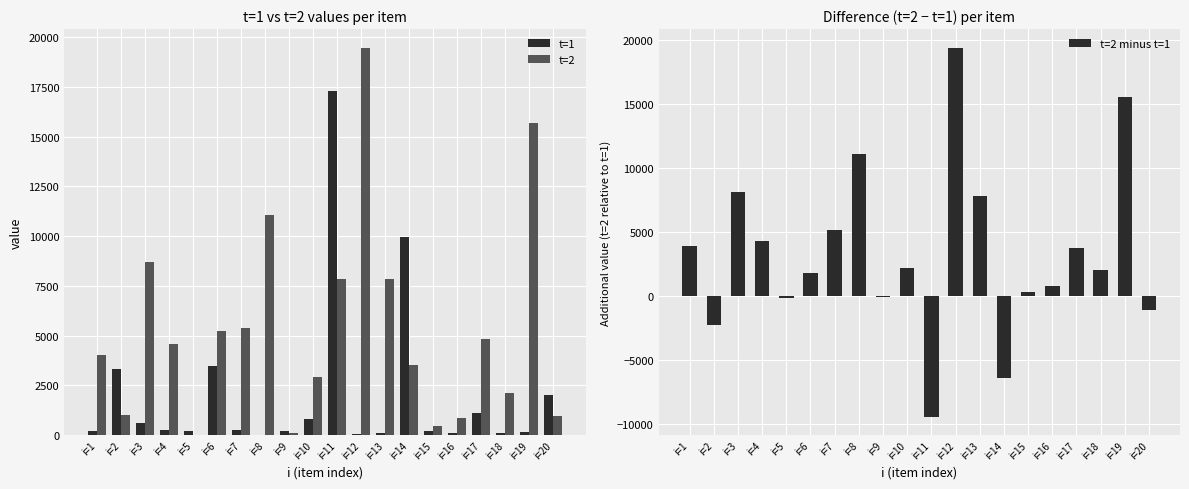

What is the approximate value of t=1 at i=7?

245.1